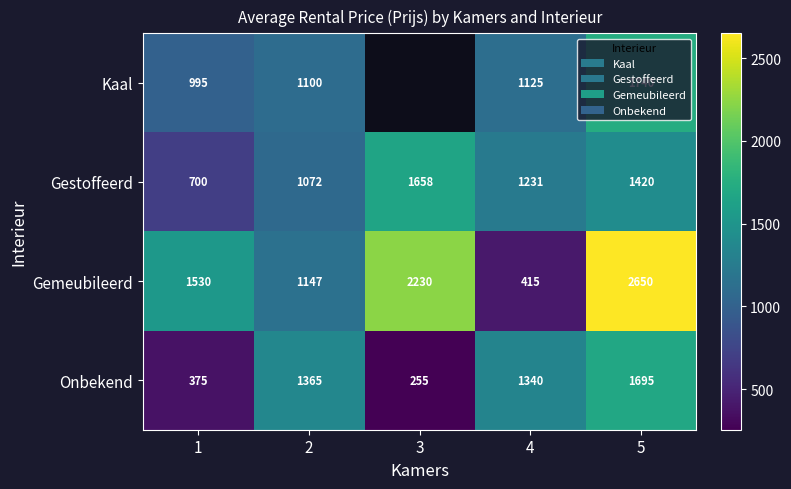

Rank the series at 4 from lowest to highest value.

Gemeubileerd, Kaal, Gestoffeerd, Onbekend